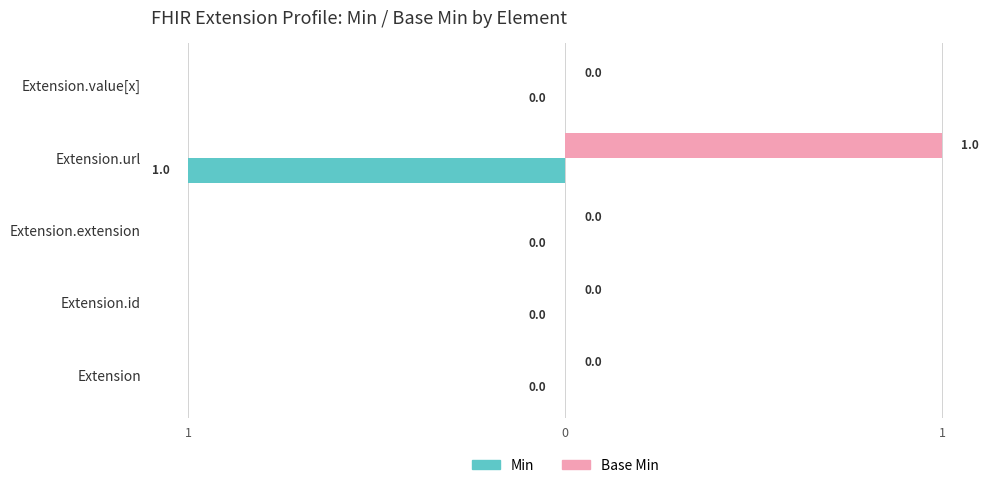

What are all the series names shown in the legend?

Min, Base Min